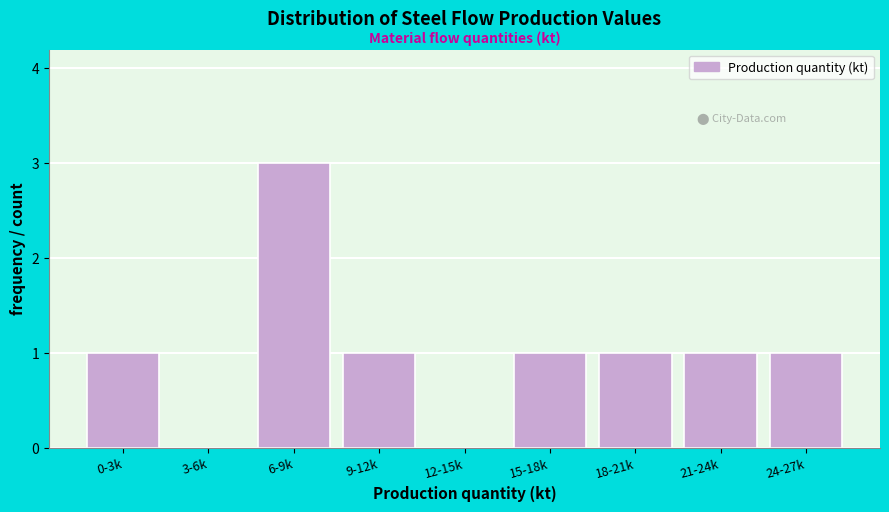

Reading left to right, list all the values displayed in this chart.

0-3k=1	3-6k=0	6-9k=3	9-12k=1	12-15k=0	15-18k=1	18-21k=1	21-24k=1	24-27k=1